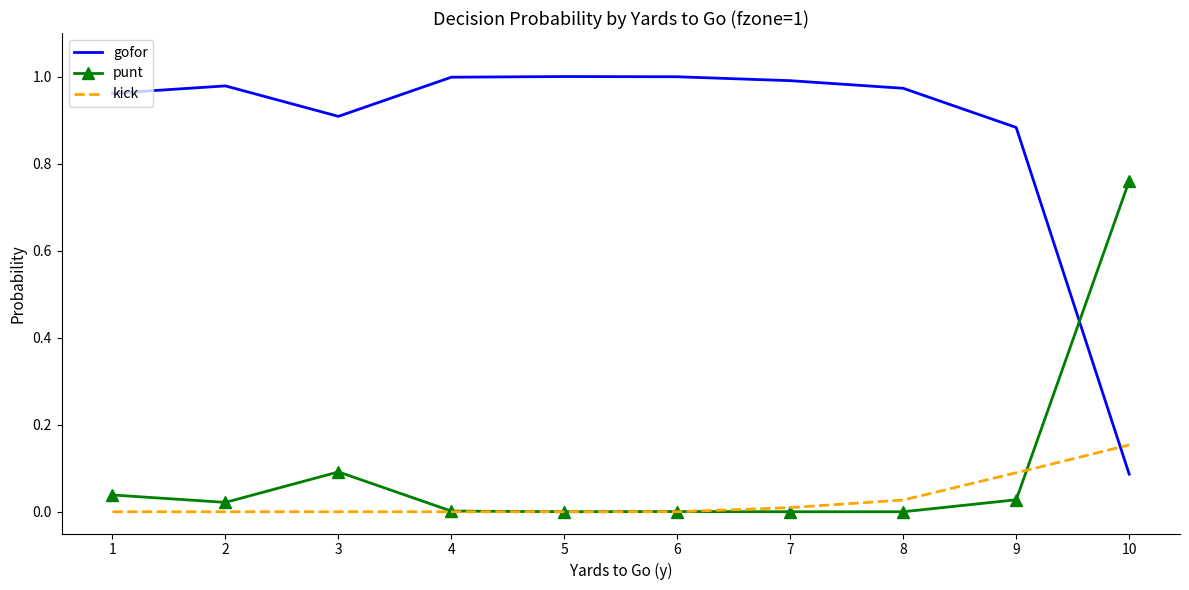

Between which two adjacent categories do gofor and punt first intersect?

9 and 10